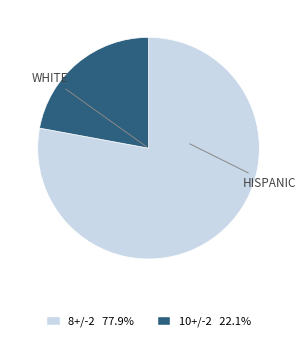

Is there a majority slice in this chart?

Yes